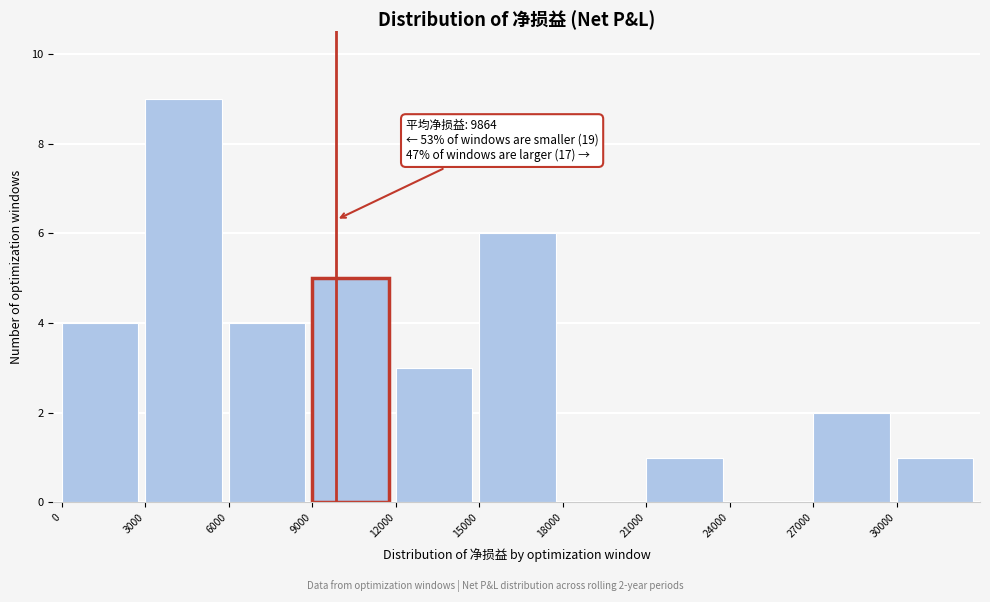

Over which range of the x-axis is the bar tallest?

3000 to 6000